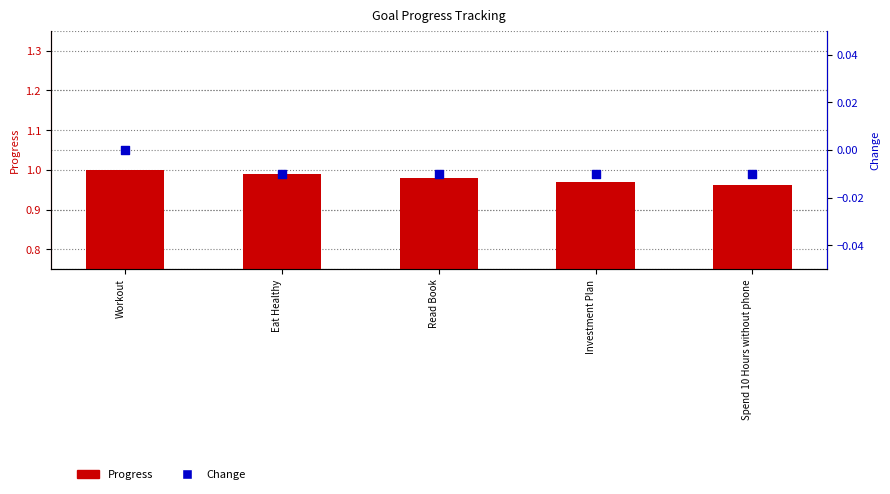

What is the total value across all series at Workout?

1.0